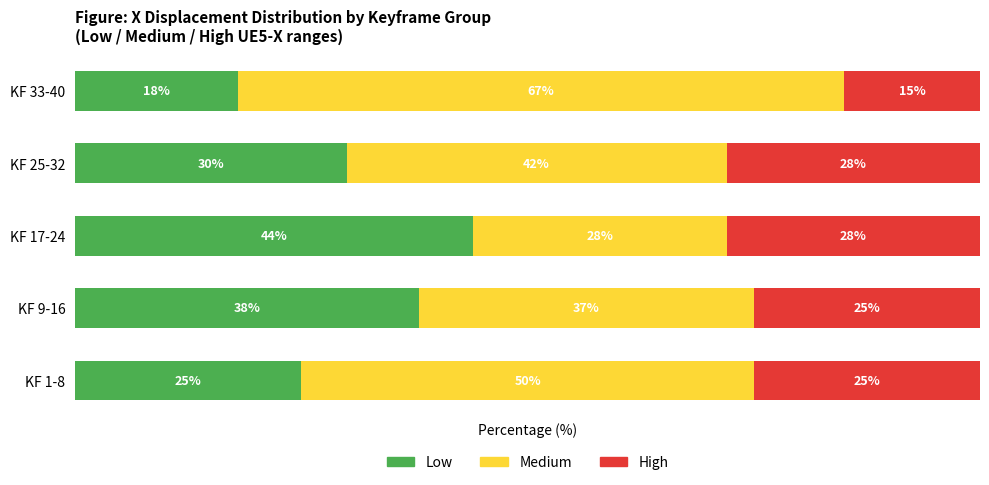

At which label does Low reach its minimum?

KF 33-40